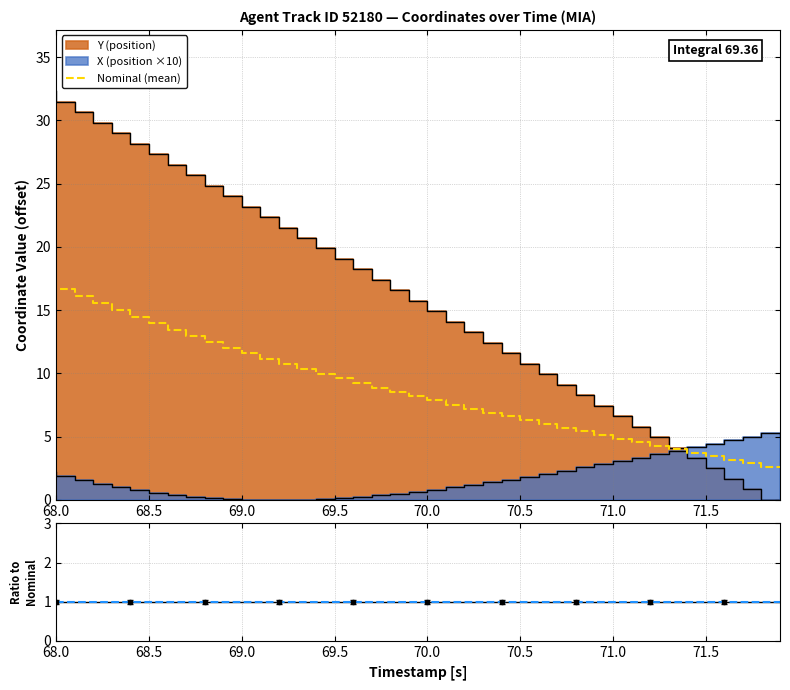

What is the minimum value for Nominal (mean)?

2.6